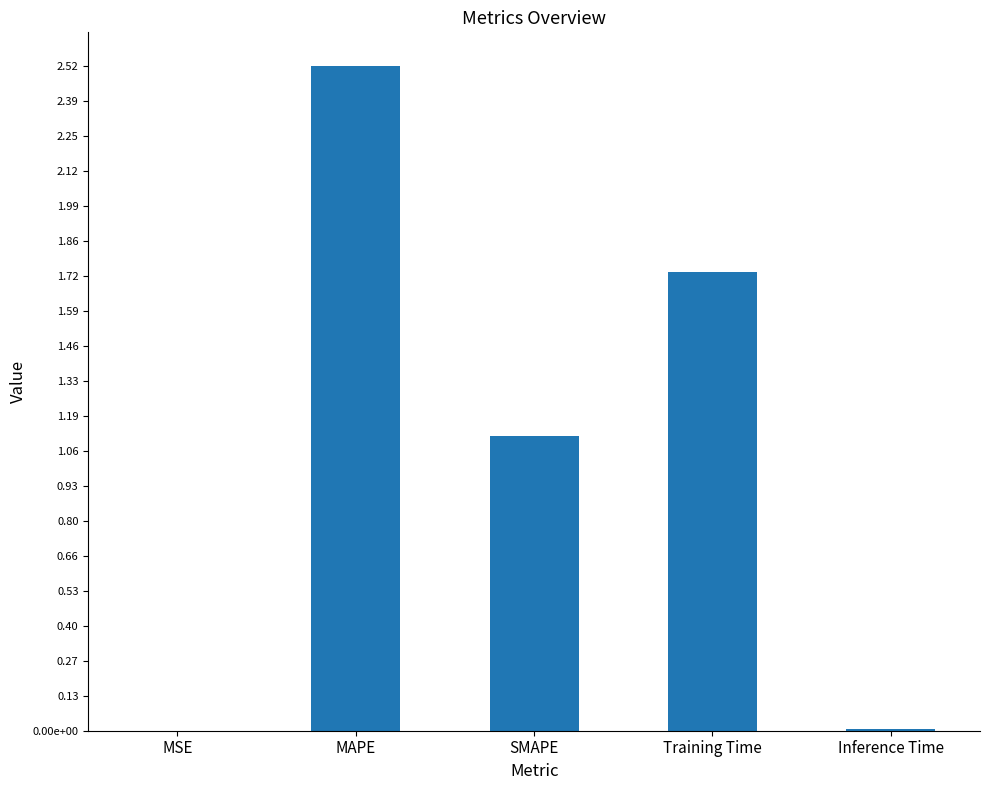

Where is the data nearest to the value 1?

SMAPE